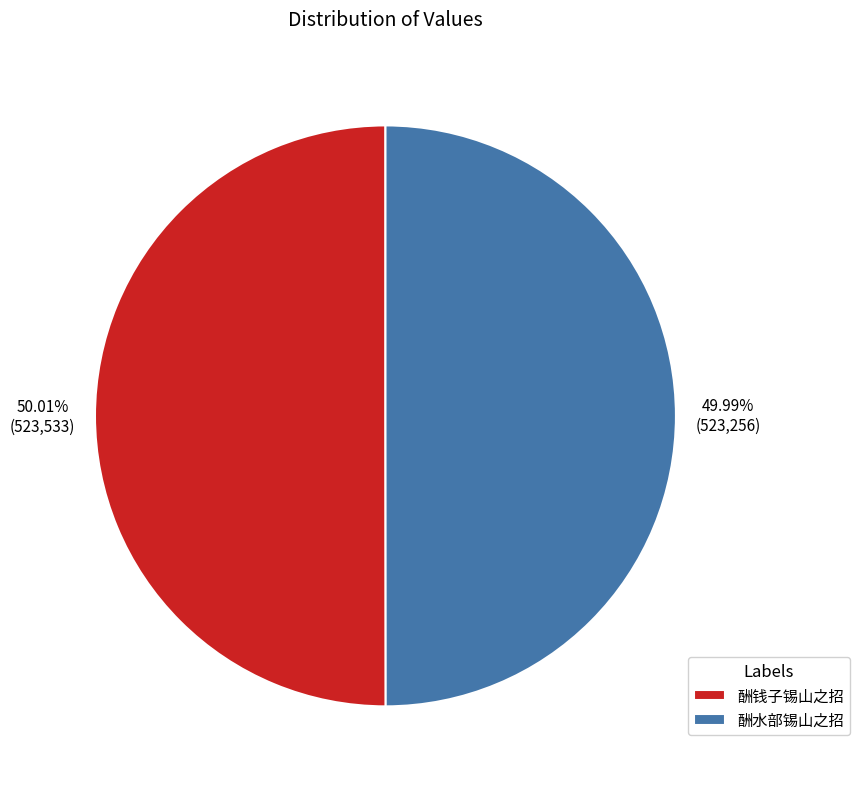

What is the ratio of the value at 酬水部锡山之招 to the value at 酬钱子锡山之招?

1.0